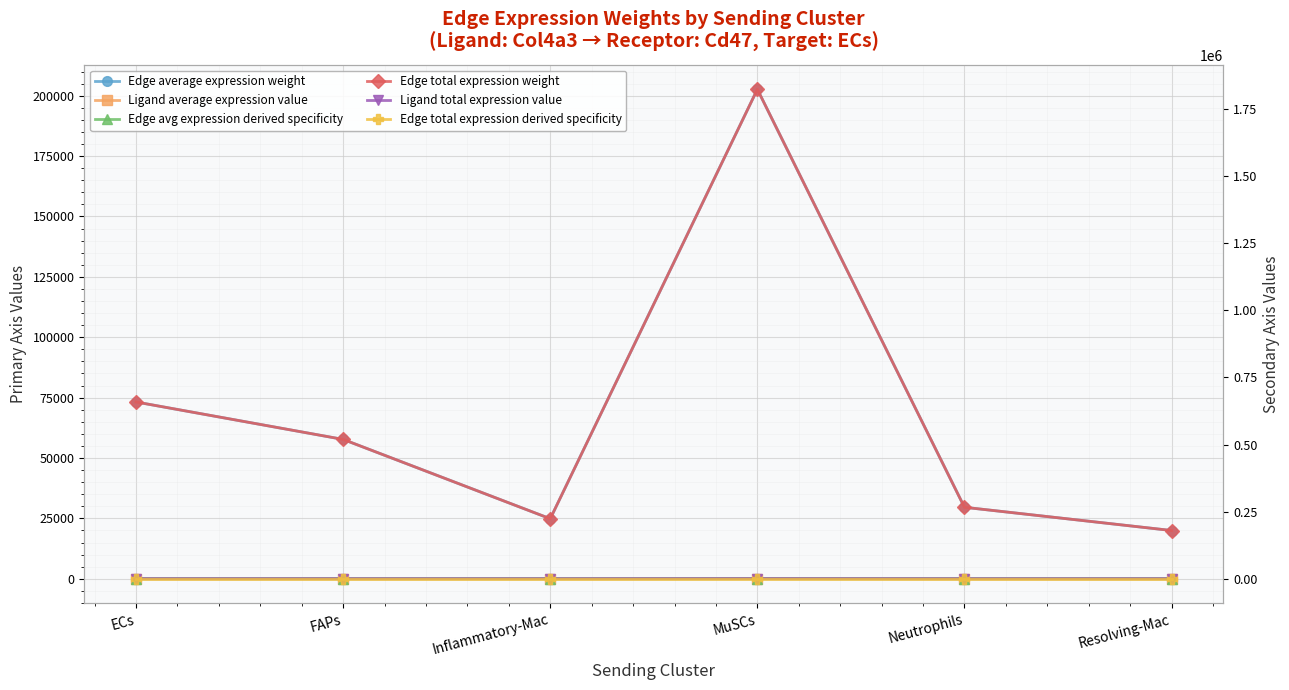

At which label is Edge total expression weight closest to 1001693?

ECs